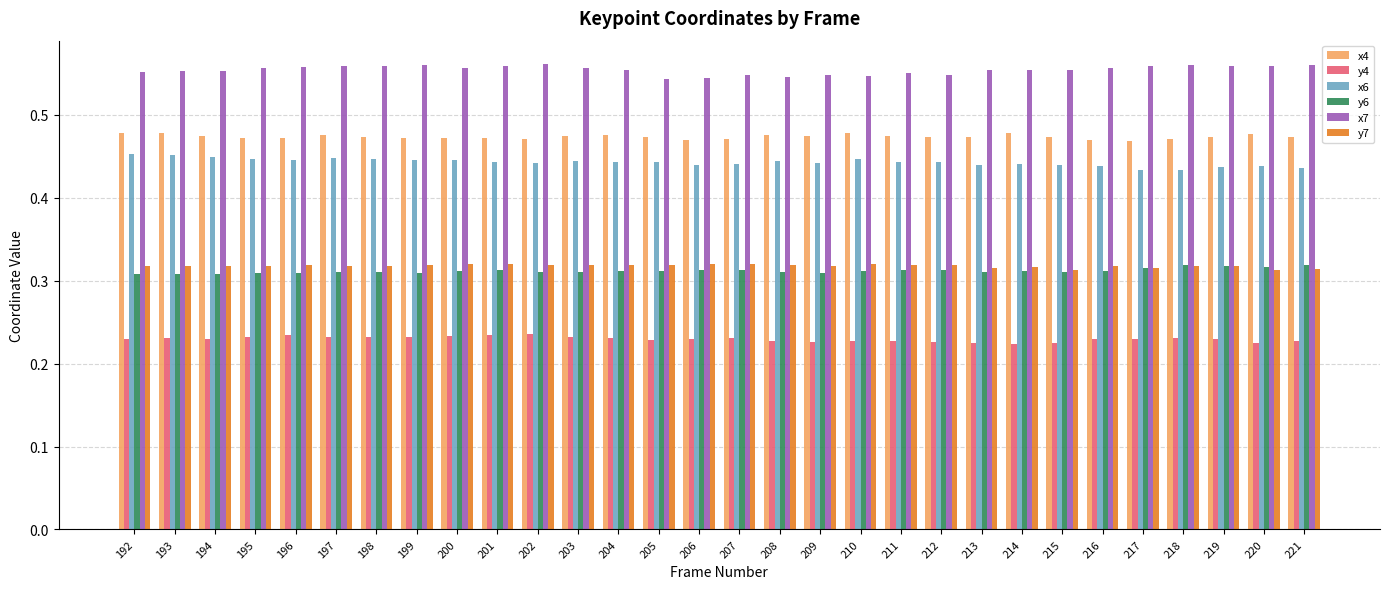

What is the total value across all series at 202?

2.3